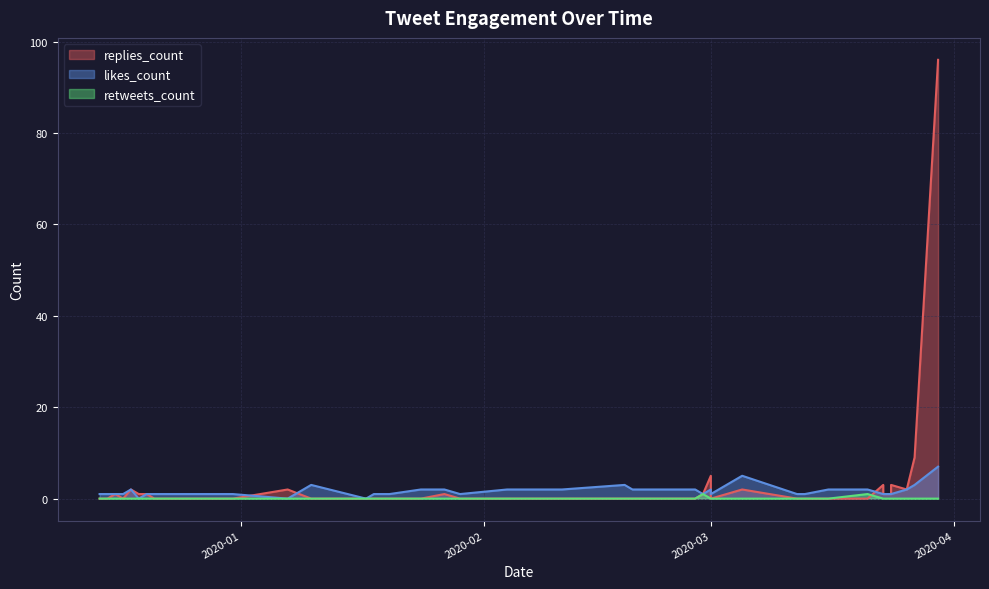

What is the sum of the replies_count values at 2019-12-18 and 2020-03-30?

98